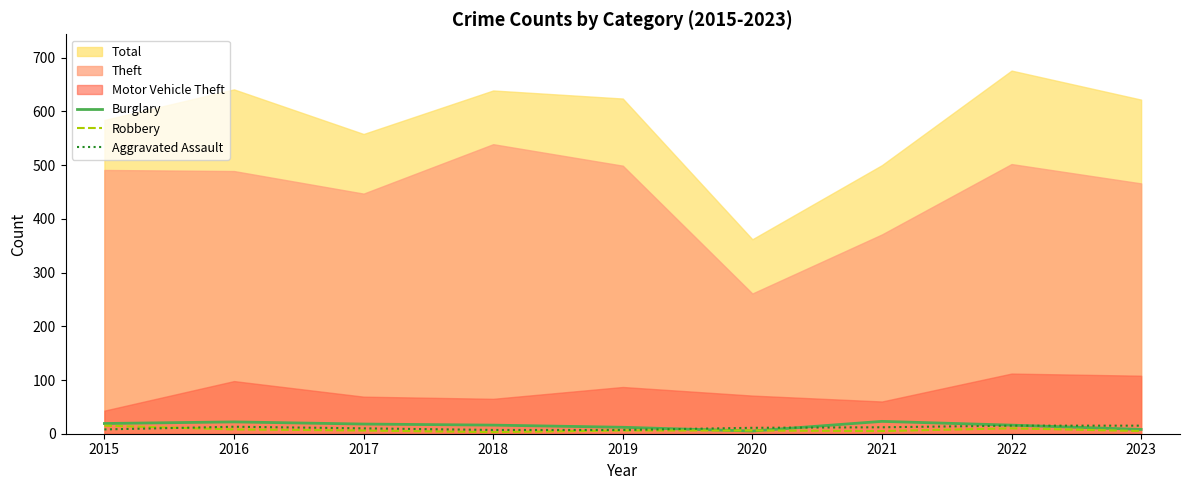

What is the total value across all series at 2023?

28